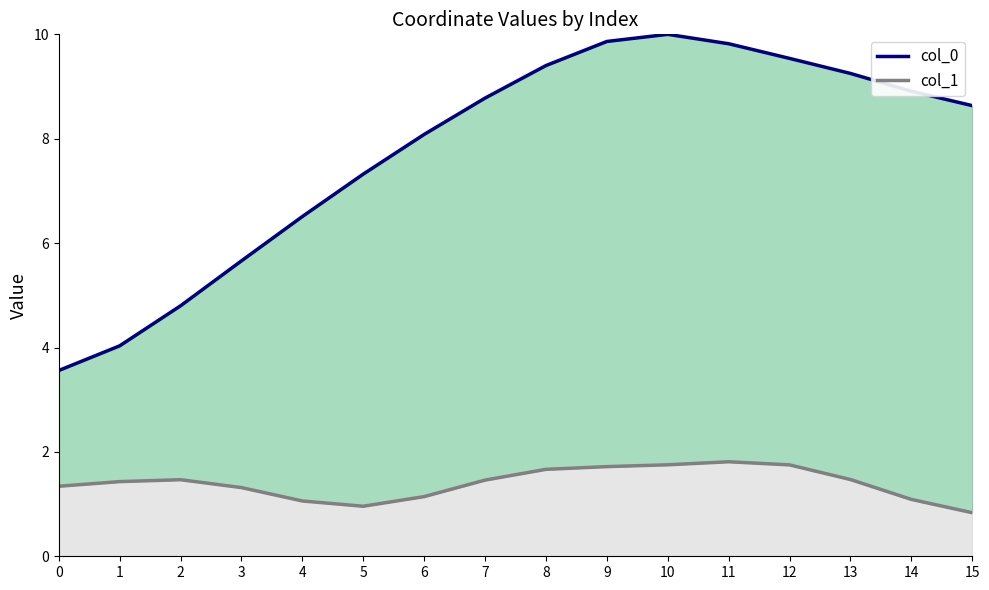

True or false: col_0 and col_1 line intersect in this chart.

False